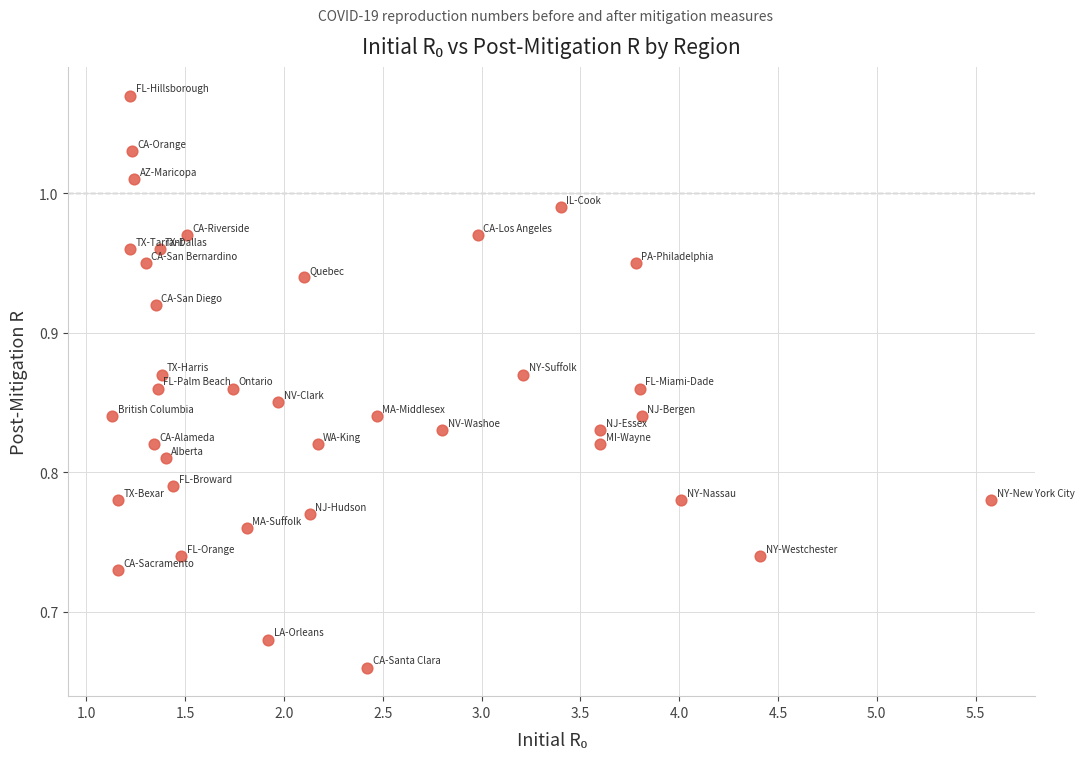

What is the range of Y values (max minus min)?

0.4